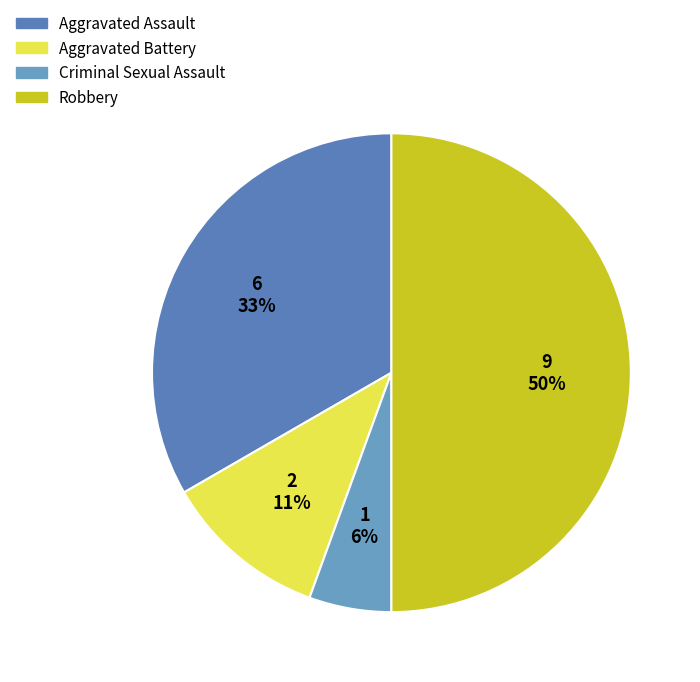

How many segments does this pie chart have?

4